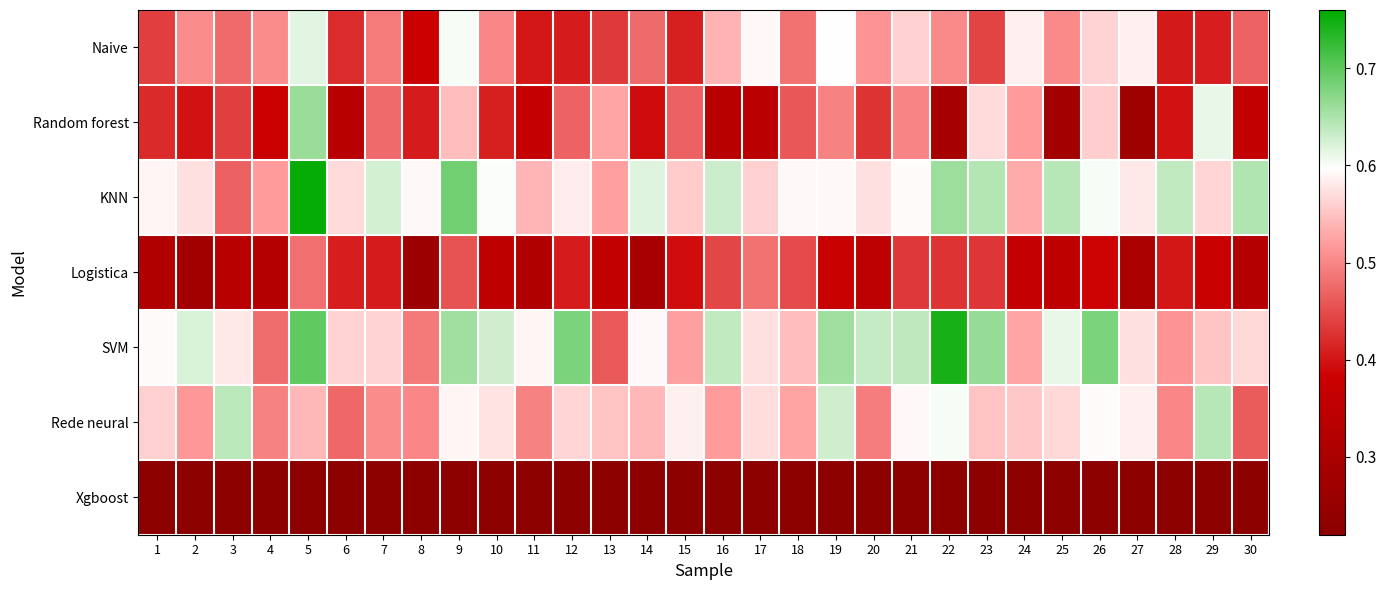

What is the minimum value shown in the chart?

0.2